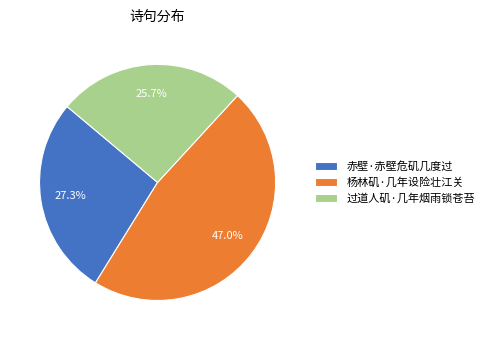

Rank the categories by value from lowest to highest.

过道人矶·几年烟雨锁苍苔, 赤壁·赤壁危矶几度过, 杨林矶·几年设险壮江关